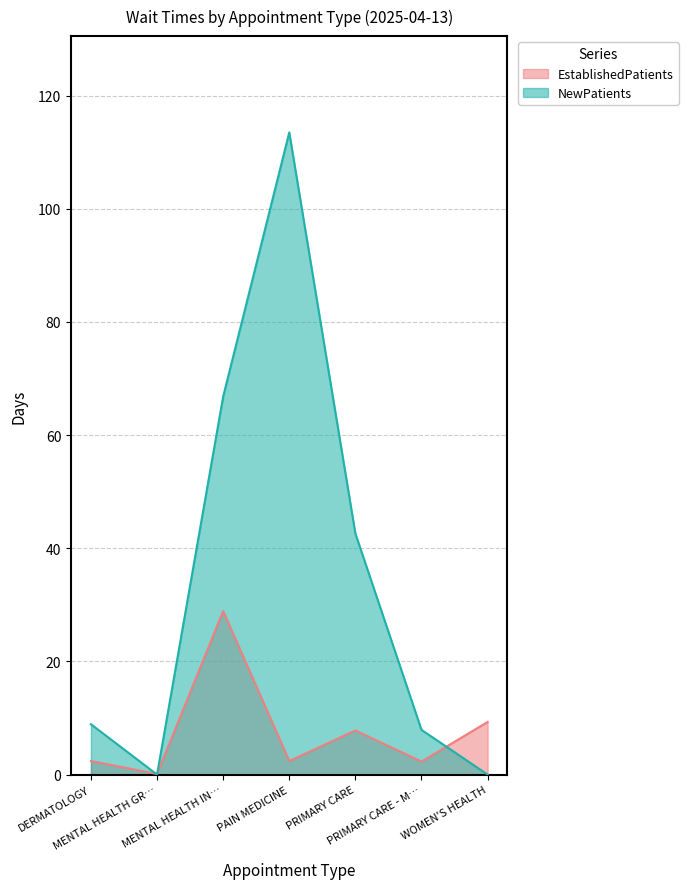

List the series in order of their peak value, lowest first.

EstablishedPatients, NewPatients